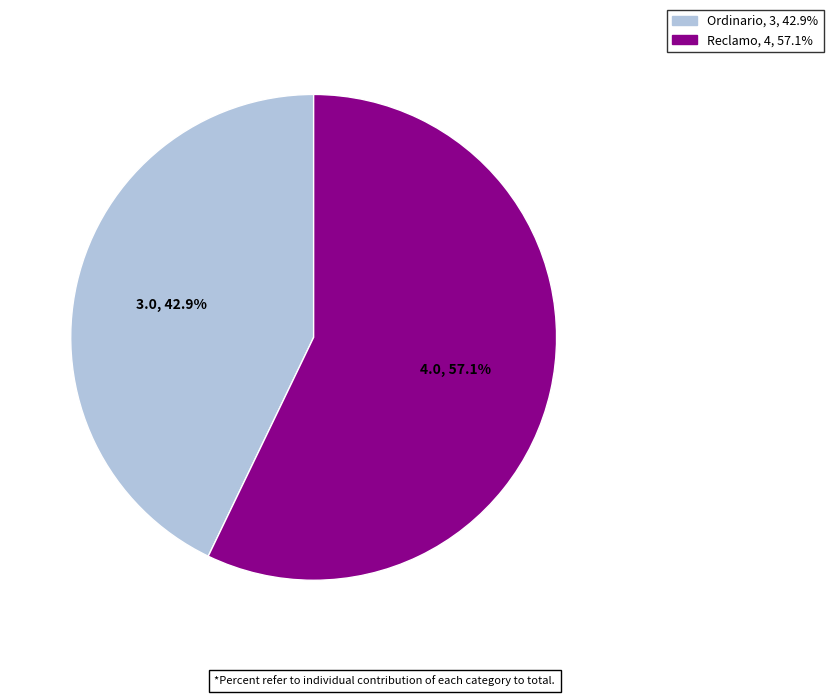

How many slices are in this pie chart?

2